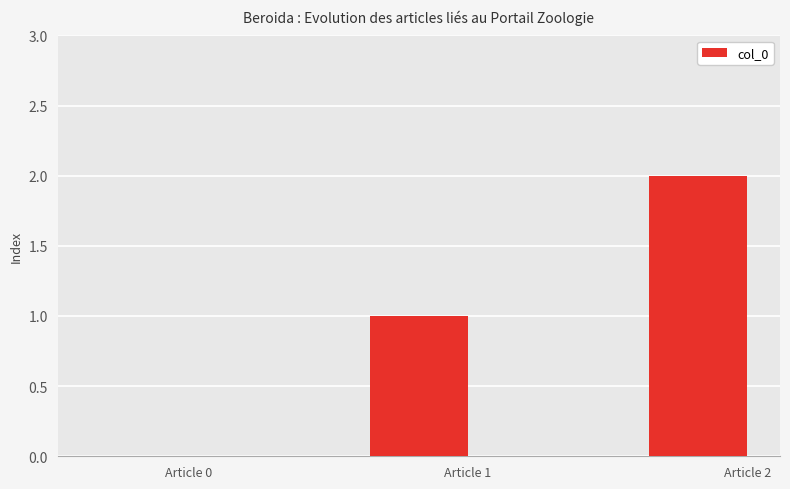

How many data points does each series have?

3